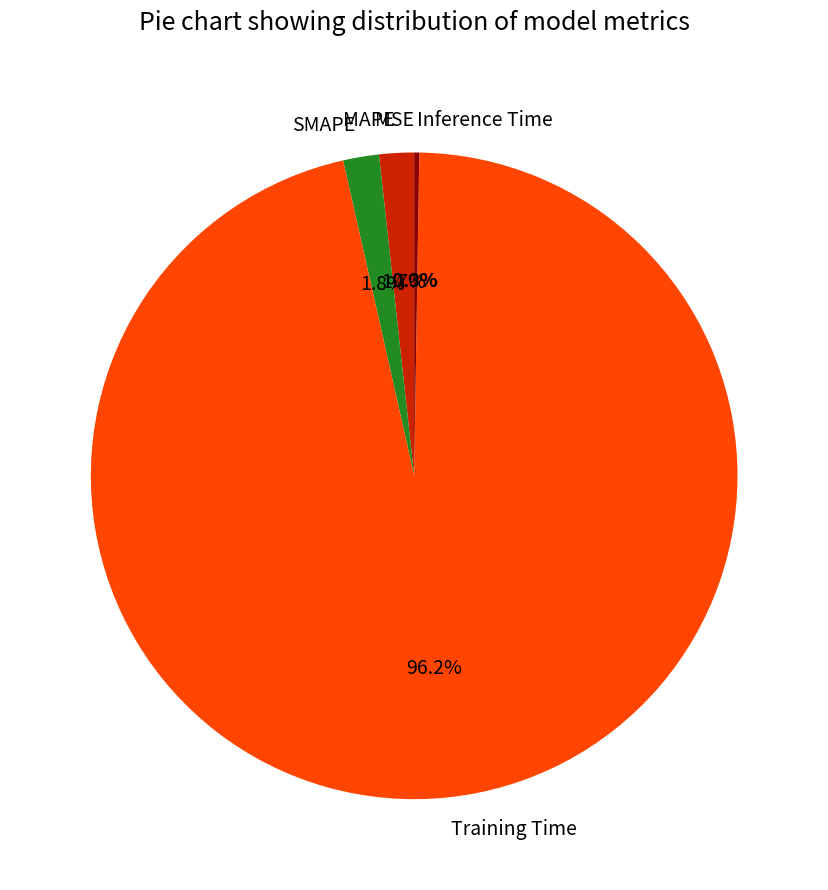

Is there a majority slice in this chart?

Yes